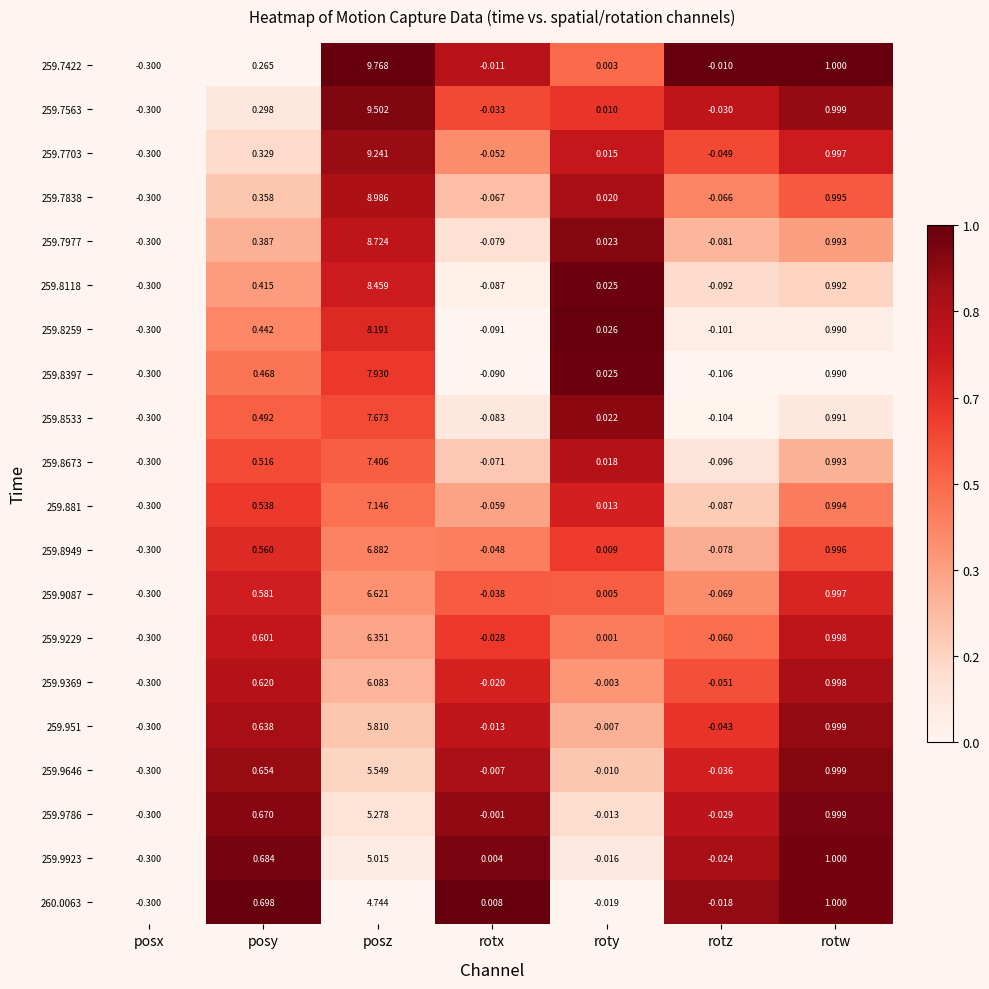

Which label corresponds to the largest value in the chart?

posz